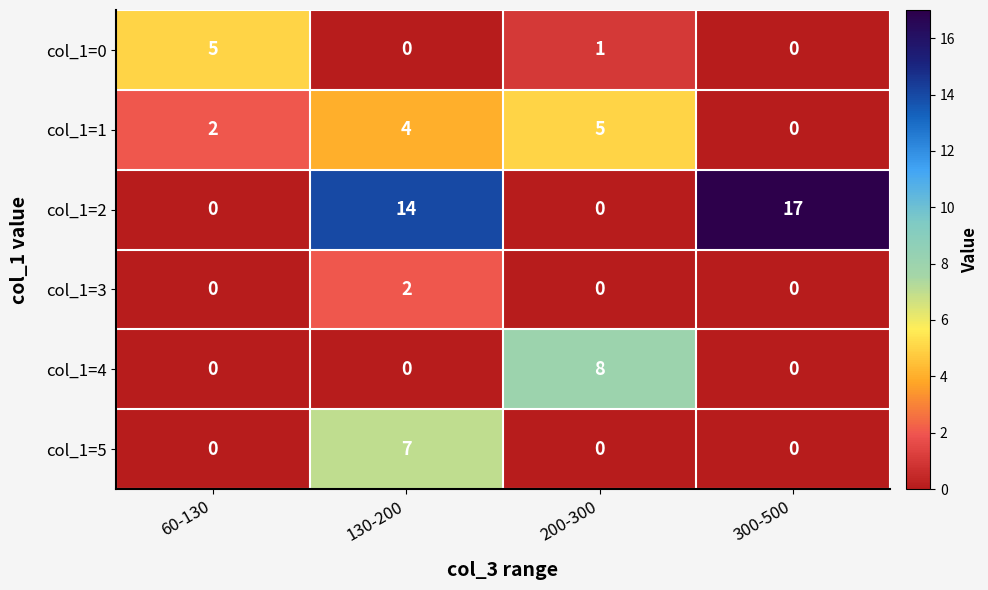

What is the difference between the maximum and minimum values in the col_1=5 series?

7